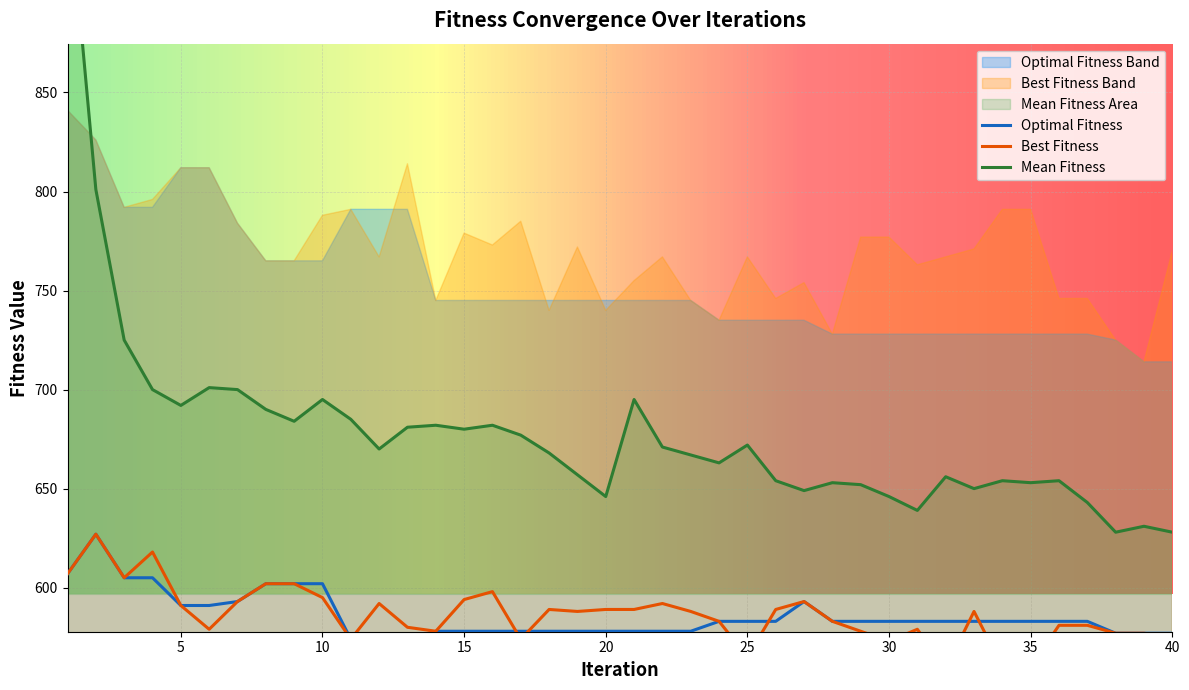

Reading left to right, what are all the values shown in this chart?

Mean Fitness: 1=957	2=801	3=725	4=700	5=692	6=701	7=700	8=690	9=684	10=695	11=685	12=670	13=681	14=682	15=680	16=682	17=677	18=668	19=657	20=646	21=695	22=671	23=667	24=663	25=672	26=654	27=649	28=653	29=652	30=646	31=639	32=656	33=650	34=654	35=653	36=654	37=643	38=628	39=631	40=628
Optimal Fitness: 1=607	2=627	3=605	4=605	5=591	6=591	7=593	8=602	9=602	10=602	11=574	12=574	13=574	14=578	15=578	16=578	17=578	18=578	19=578	20=578	21=578	22=578	23=578	24=583	25=583	26=583	27=593	28=583	29=583	30=583	31=583	32=583	33=583	34=583	35=583	36=583	37=583	38=577	39=577	40=577
Best Fitness: 1=607	2=627	3=605	4=618	5=591	6=579	7=593	8=602	9=602	10=595	11=574	12=592	13=580	14=578	15=594	16=598	17=574	18=589	19=588	20=589	21=589	22=592	23=588	24=583	25=565	26=589	27=593	28=583	29=578	30=573	31=579	32=559	33=588	34=560	35=560	36=581	37=581	38=577	39=577	40=575